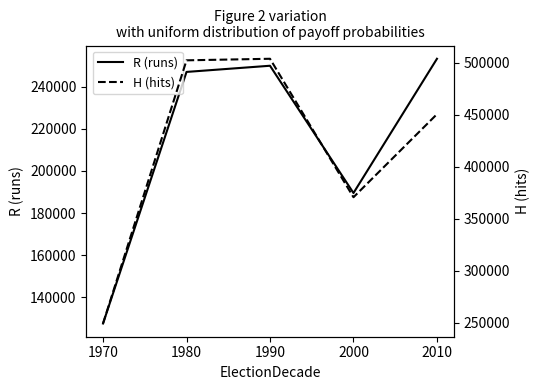

True or false: H (hits) and R (runs) intersect in this chart.

False